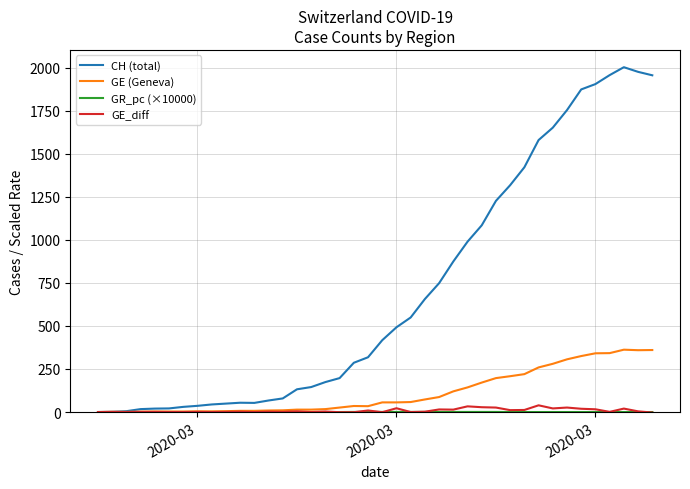

Which series has the largest total across all categories?

CH (total)